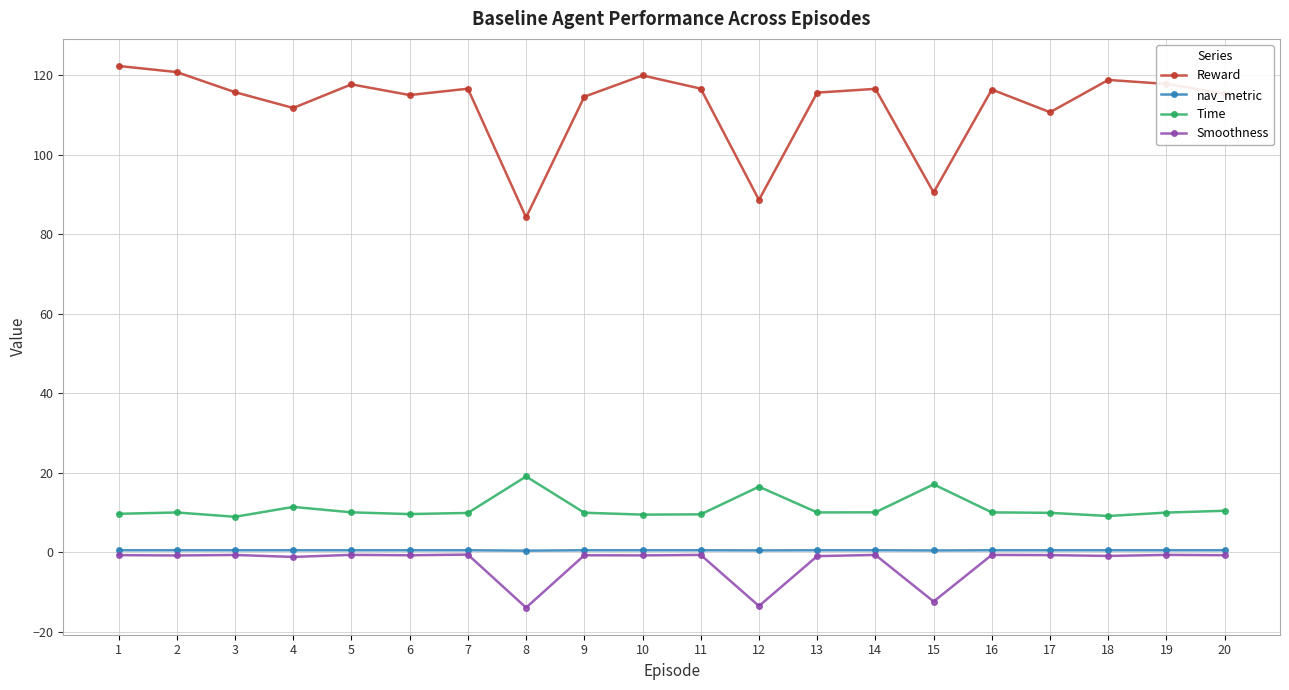

The value of Time at 5 is 10.0. True or false?

True